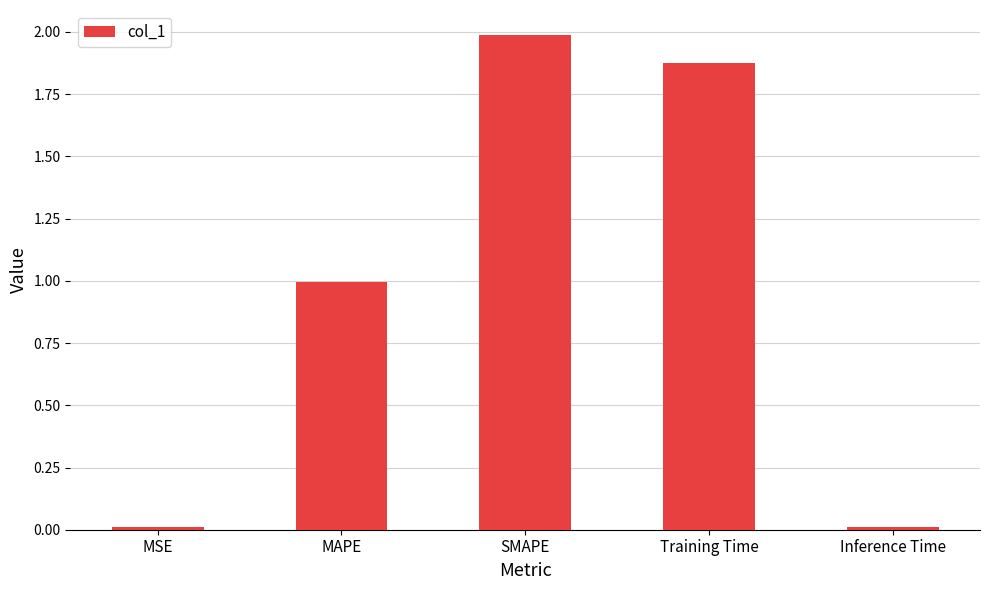

How many bars are there in total?

5